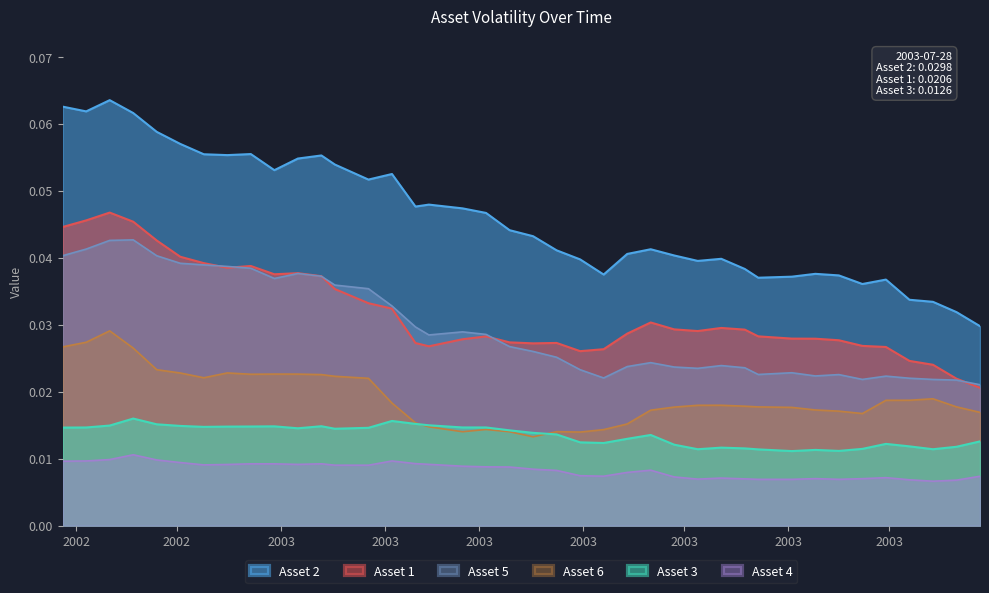

True or false: Asset 5 has more than 0 points higher than both neighbors.

True